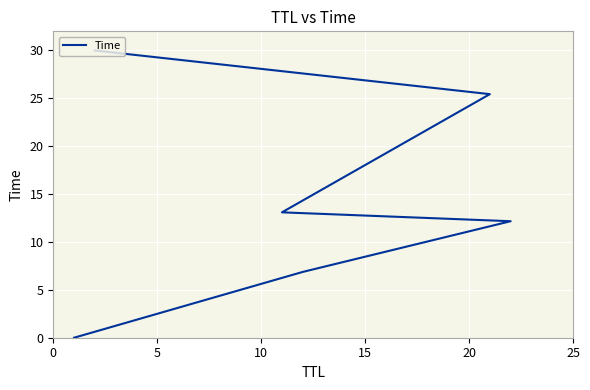

What is the sum of the values at 5 and 25?

36.9